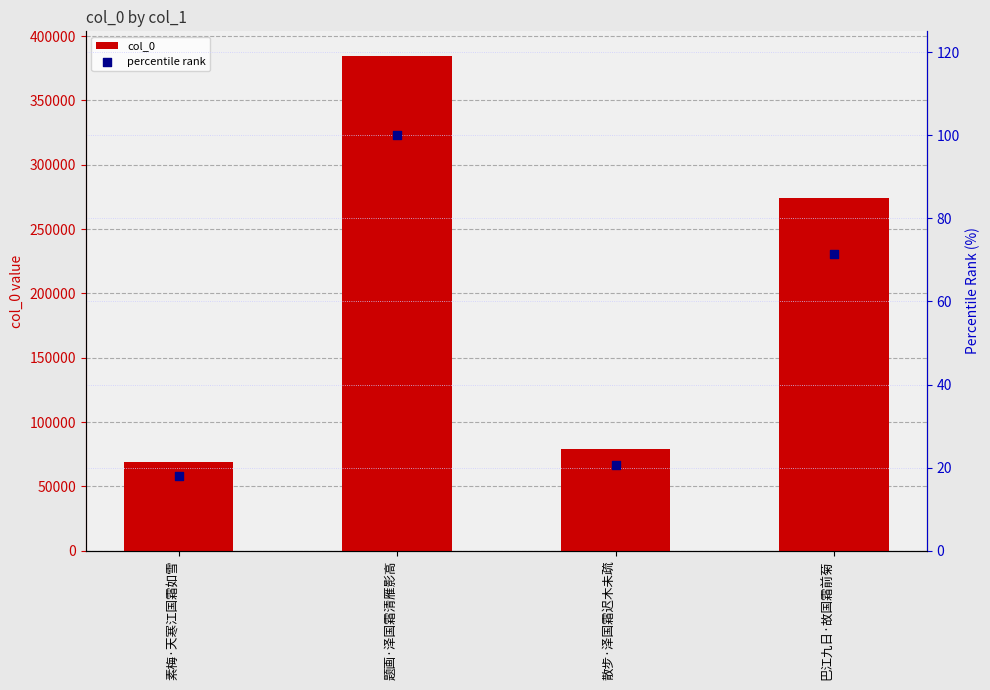

What are all the series names shown in the legend?

col_0, percentile rank